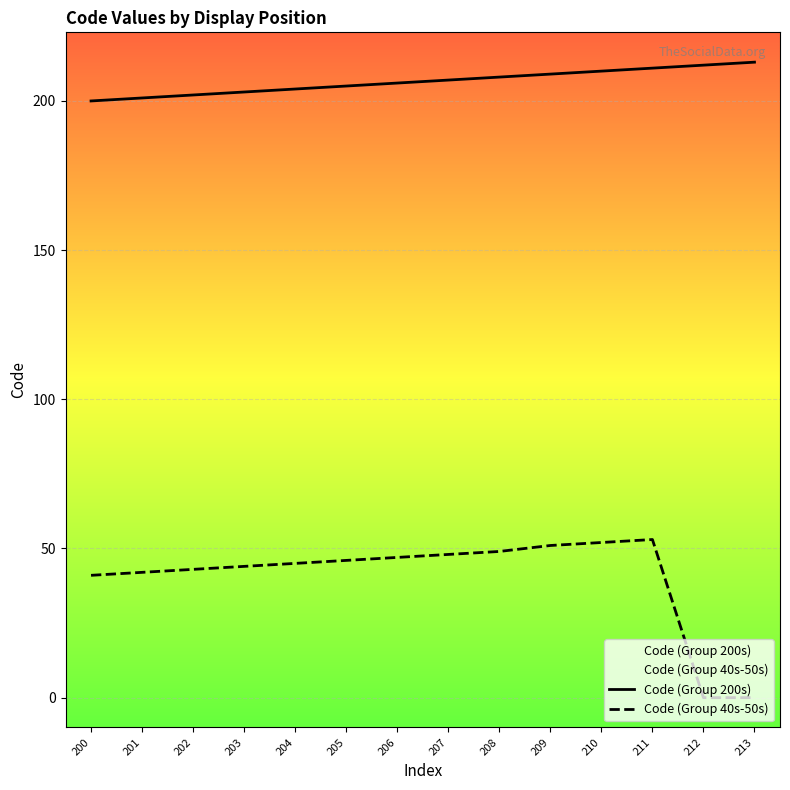

True or false: Code (Group 200s) and Code (Group 40s-50s) intersect in this chart.

False